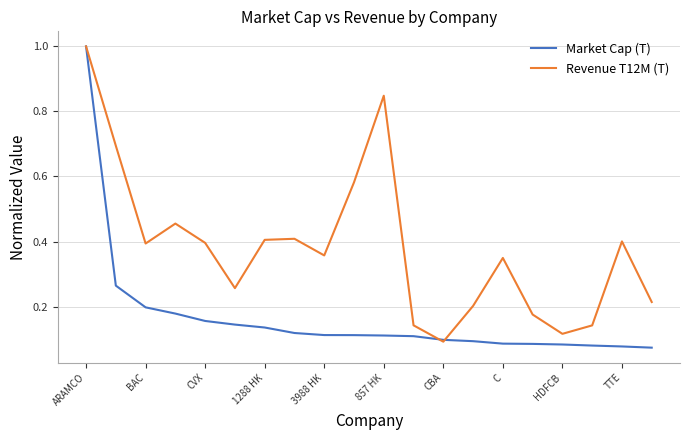

Which series has the largest total across all categories?

Revenue T12M (T)